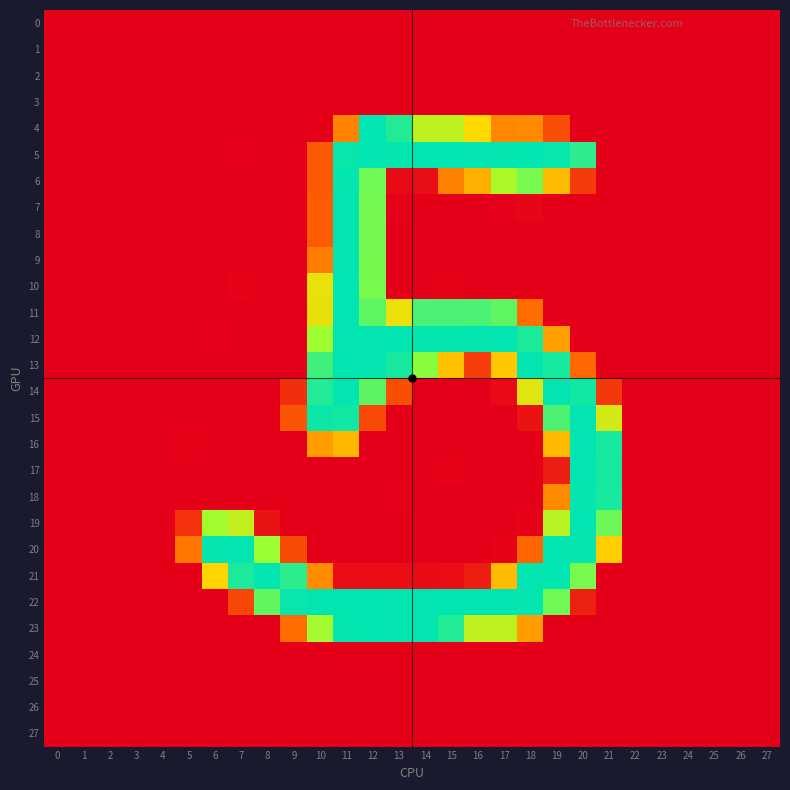

Which series changed the most between 0 and 21?

16